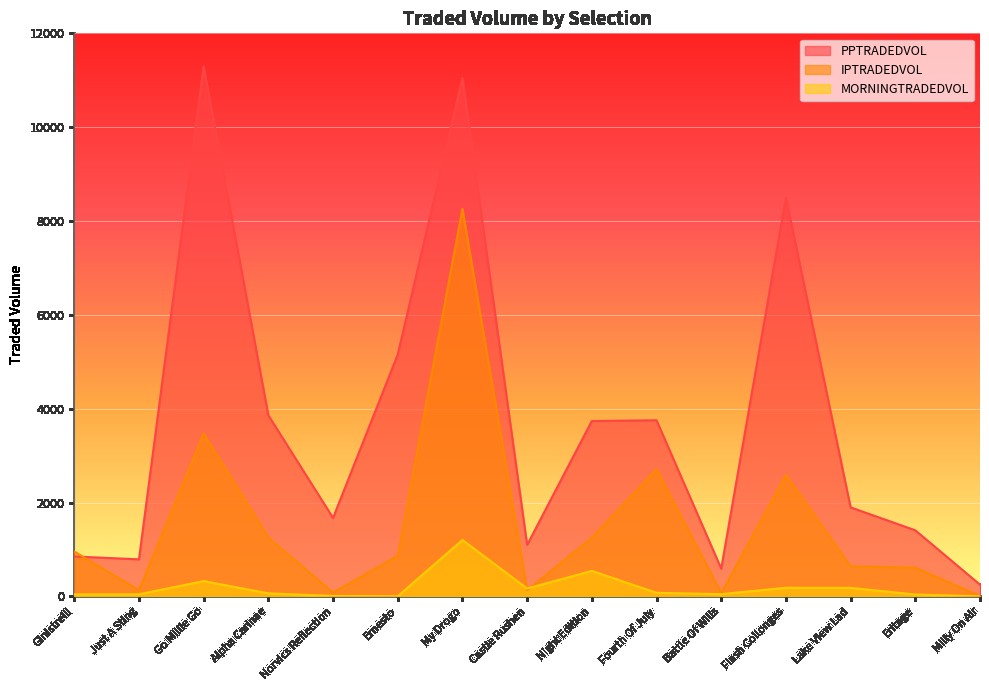

The value of IPTRADEDVOL at Alpha Carinae is 1796.6. True or false?

False